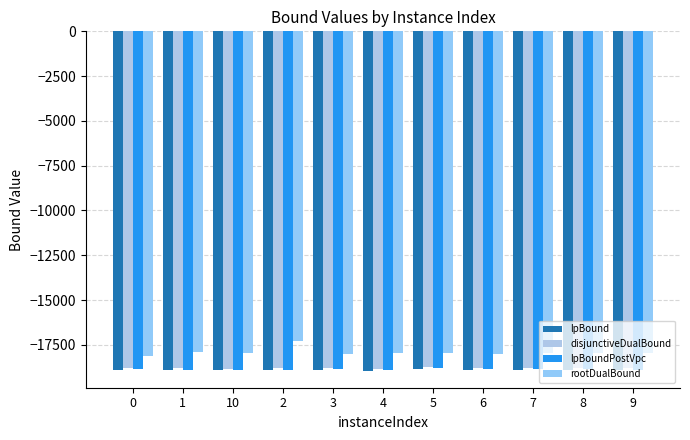

What is the lowest value of the rootDualBound series?

-18130.6